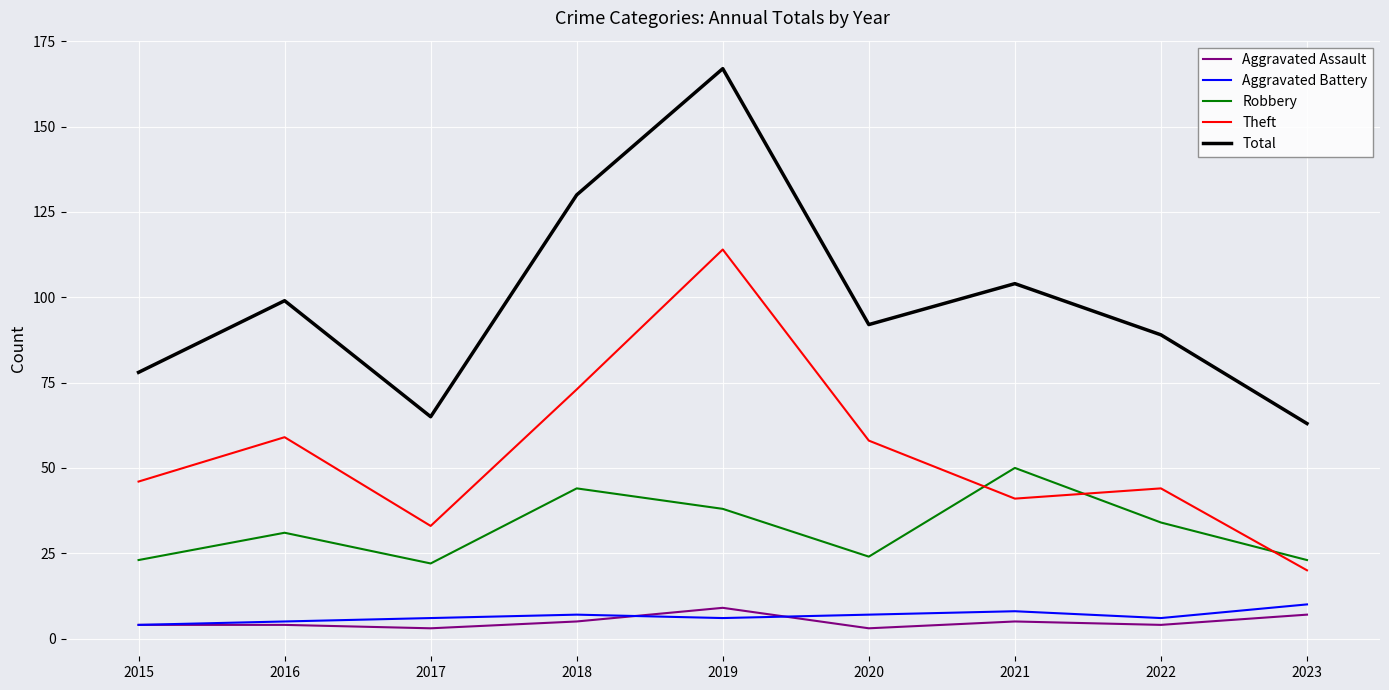

Which series changed the most between 2019 and 2023?

Total